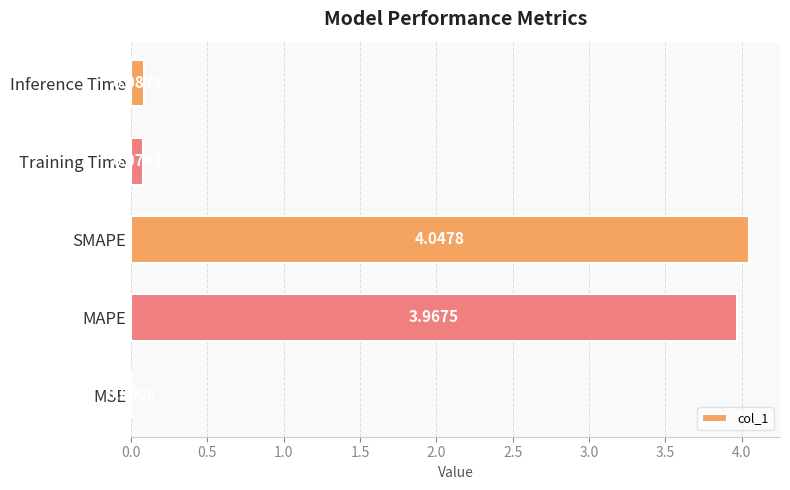

At which label is the value closest to 2?

Inference Time